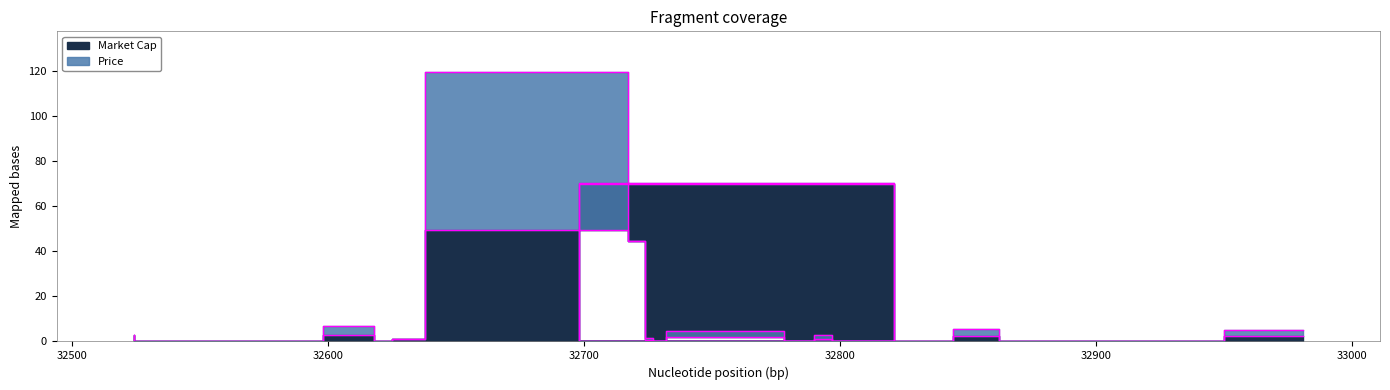

How many data points are less than 1?

10